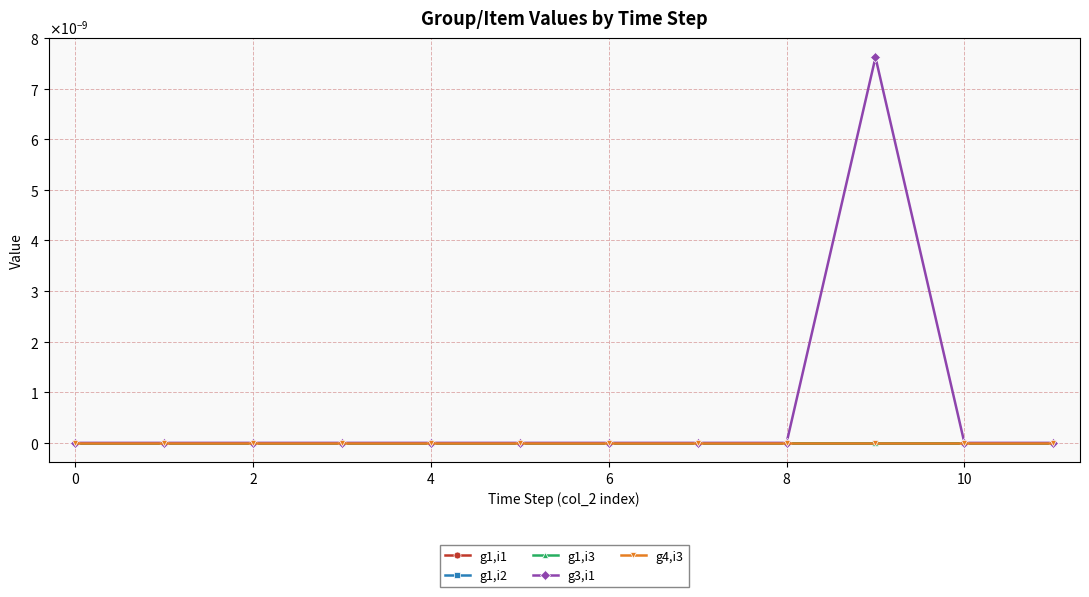

Does the chart have visible grid lines?

Yes